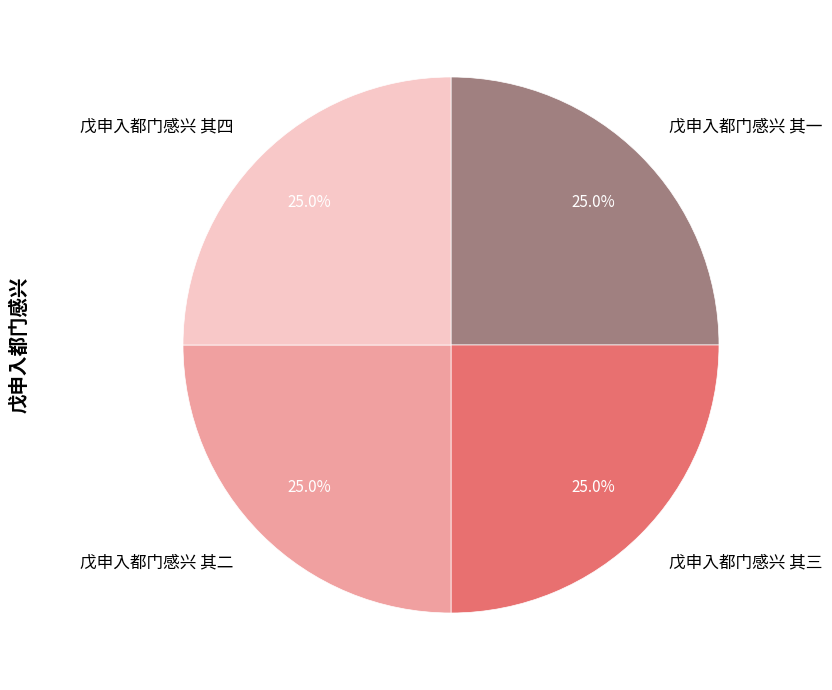

To the nearest percent, what portion does 戊申入都门感兴 其一 represent?

25%